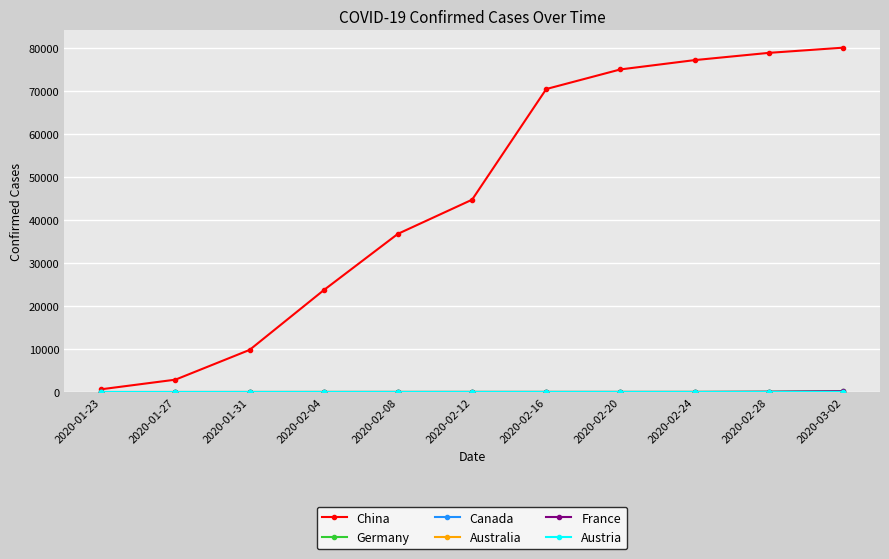

At how many categories does at least one series exceed 56269?

5